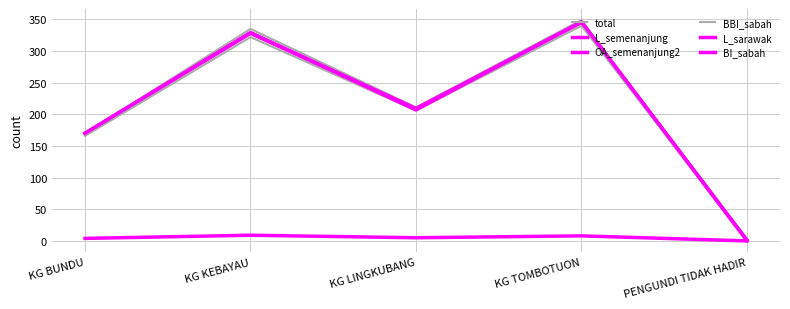

Does the chart display data point markers on the line(s)?

No